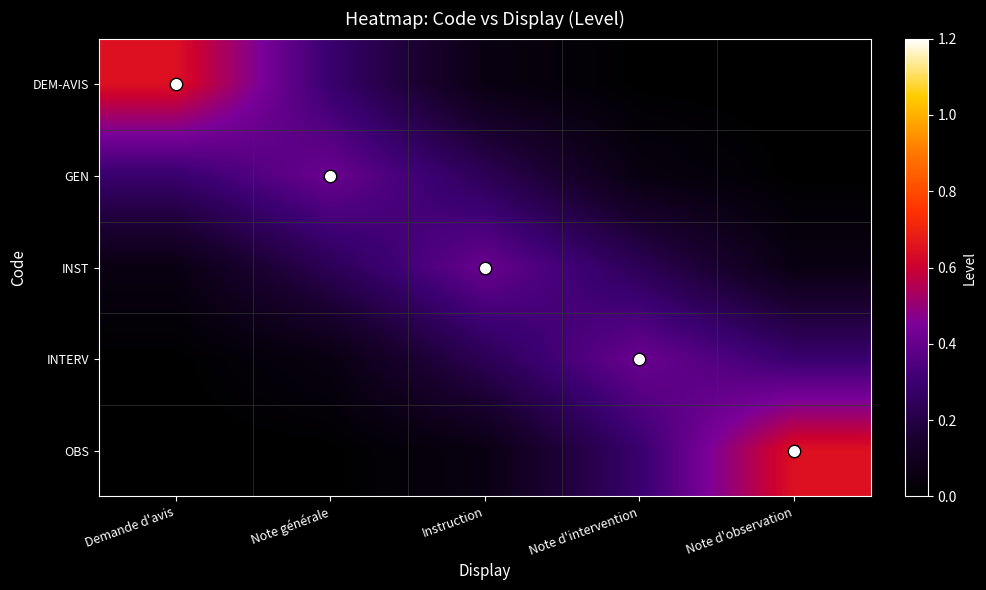

Reading right to left, transcribe all the data shown in this chart.

DEM-AVIS: Note d'observation=0.0	Note d'intervention=0.0	Instruction=0.1	Note générale=0.3	Demande d'avis=0.6
GEN: Note d'observation=0.0	Note d'intervention=0.1	Instruction=0.2	Note générale=0.4	Demande d'avis=0.3
INST: Note d'observation=0.1	Note d'intervention=0.2	Instruction=0.4	Note générale=0.2	Demande d'avis=0.1
INTERV: Note d'observation=0.3	Note d'intervention=0.4	Instruction=0.2	Note générale=0.1	Demande d'avis=0.0
OBS: Note d'observation=0.6	Note d'intervention=0.3	Instruction=0.1	Note générale=0.0	Demande d'avis=0.0